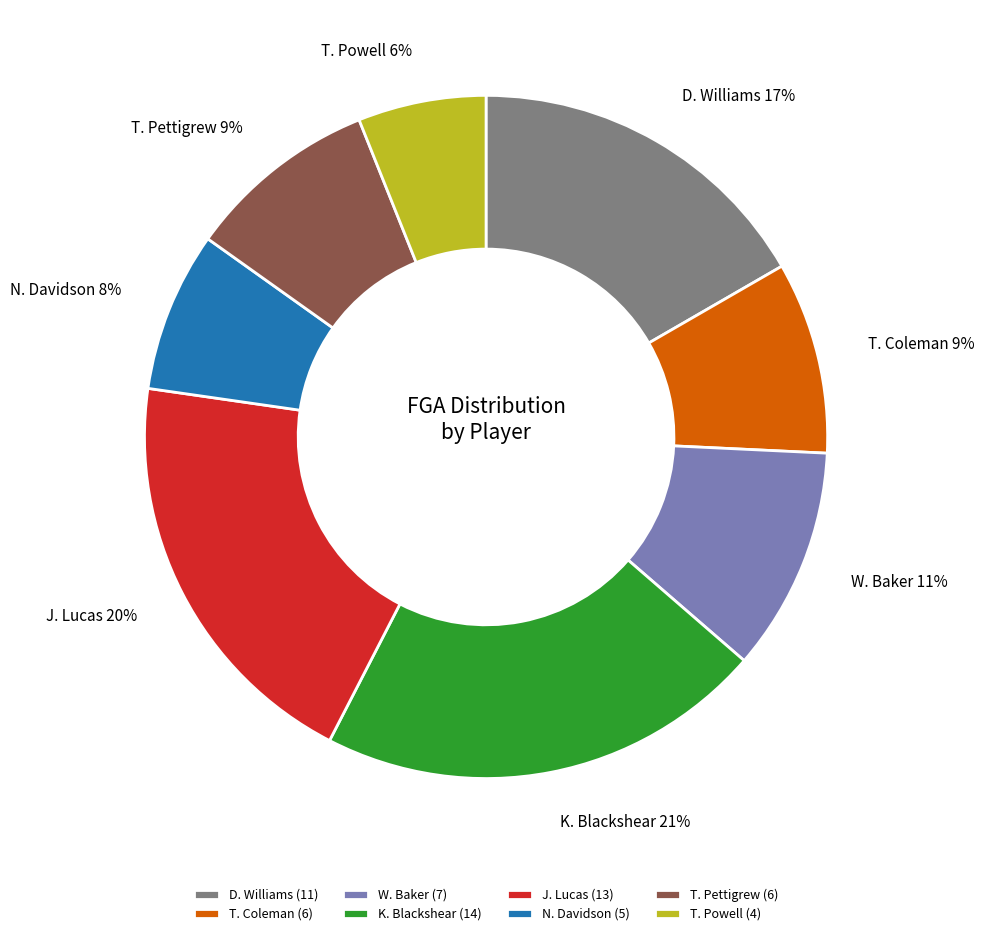

True or false: K. Blackshear accounts for 21% of the total.

True